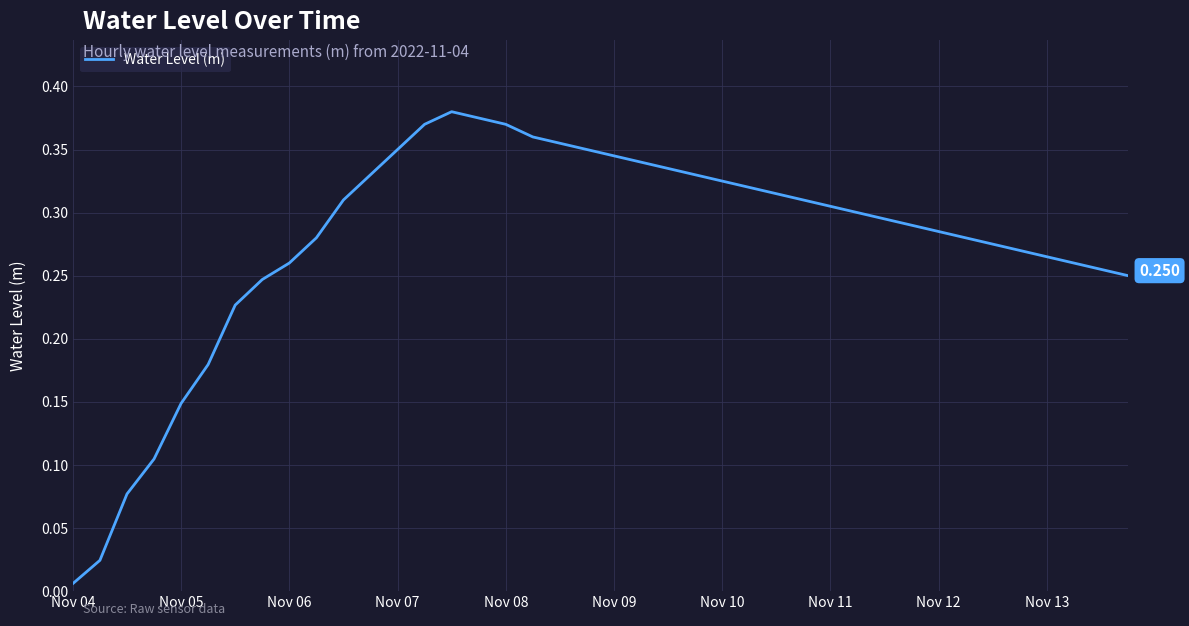

How many lines are shown in the chart?

1